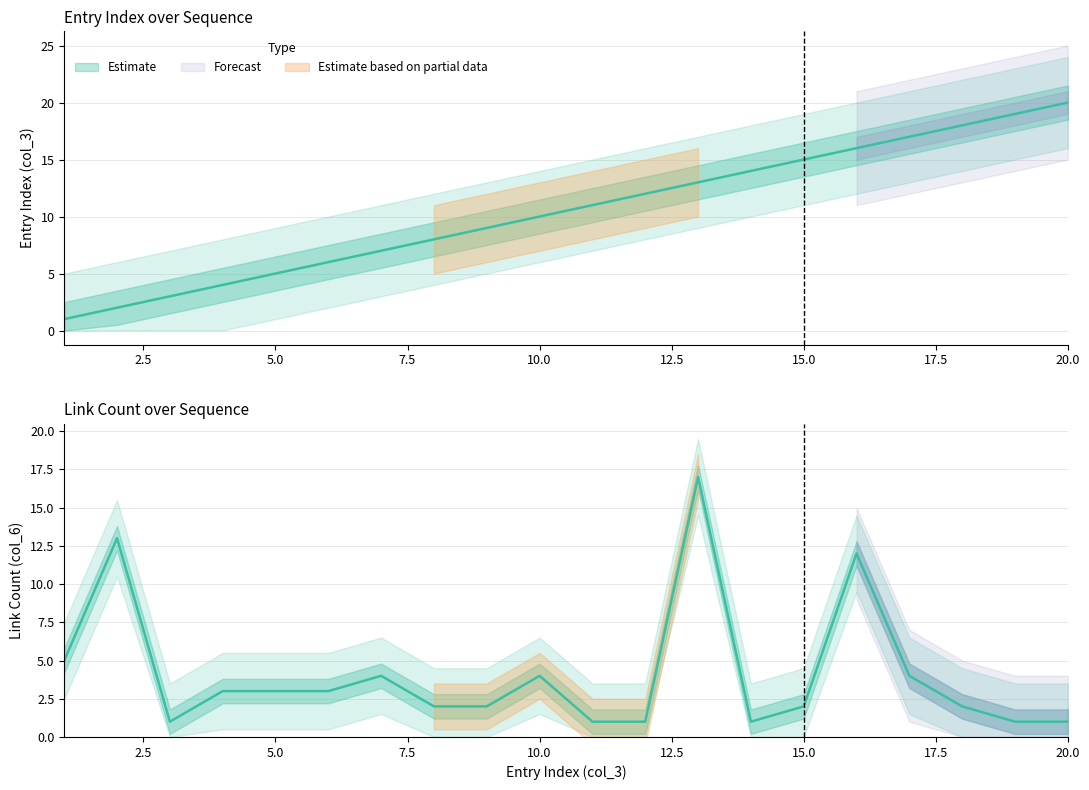

How many intersections are there between col_3 (index) and col_6 (value)?

3